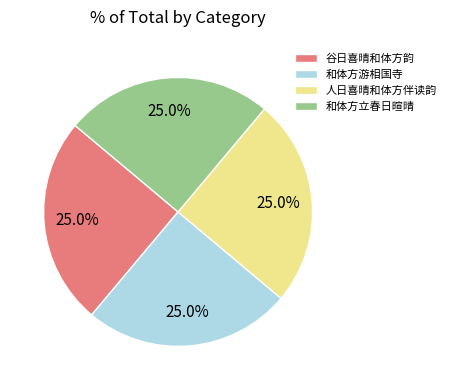

Does 人日喜晴和体方伴读韵 account for over 50% of the chart?

No